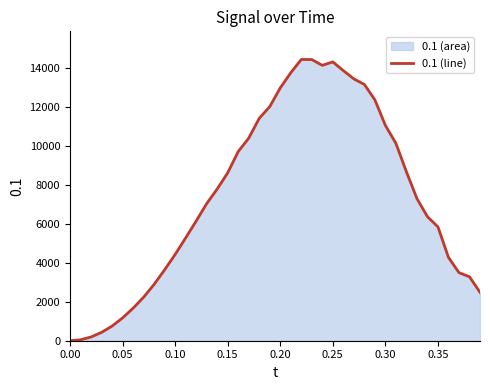

What is the maximum value shown in the chart?

14427.9